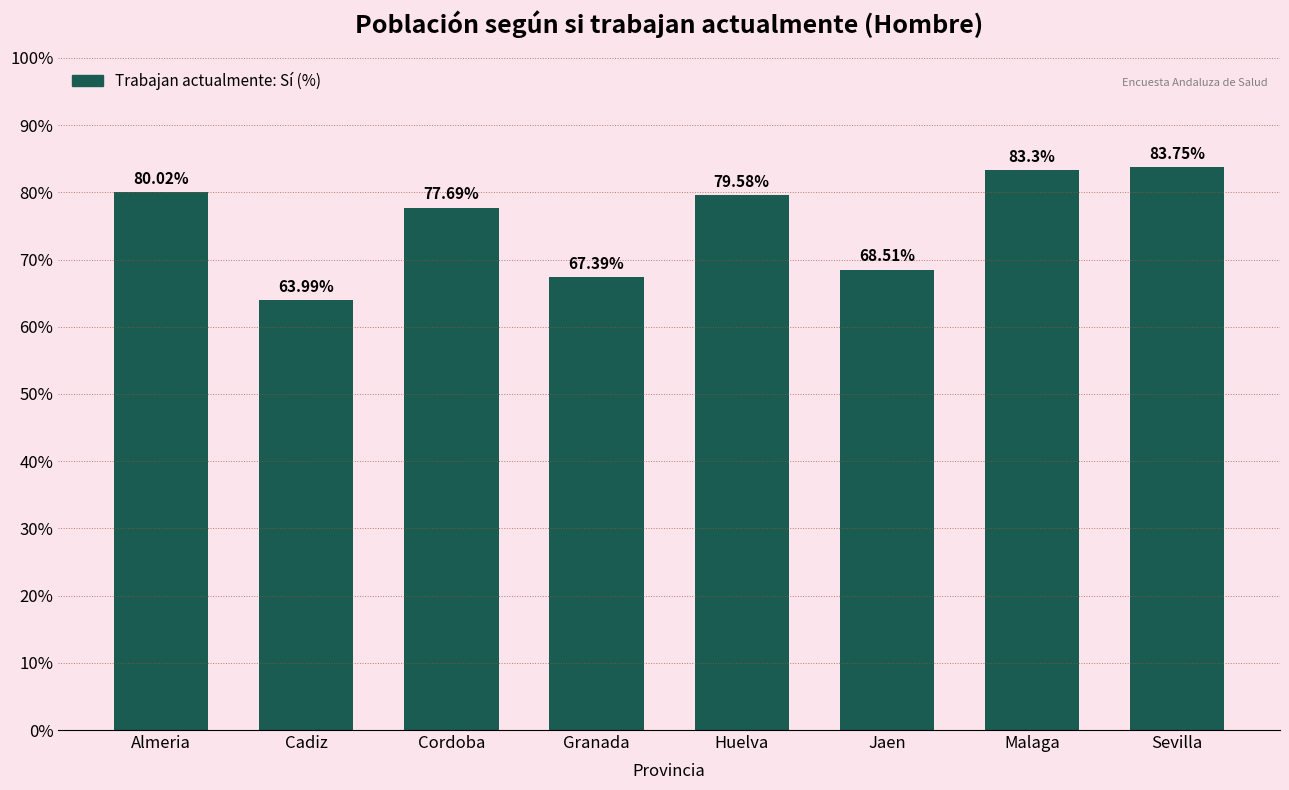

List the labels in order of value, largest first.

Sevilla, Malaga, Almeria, Huelva, Cordoba, Jaen, Granada, Cadiz